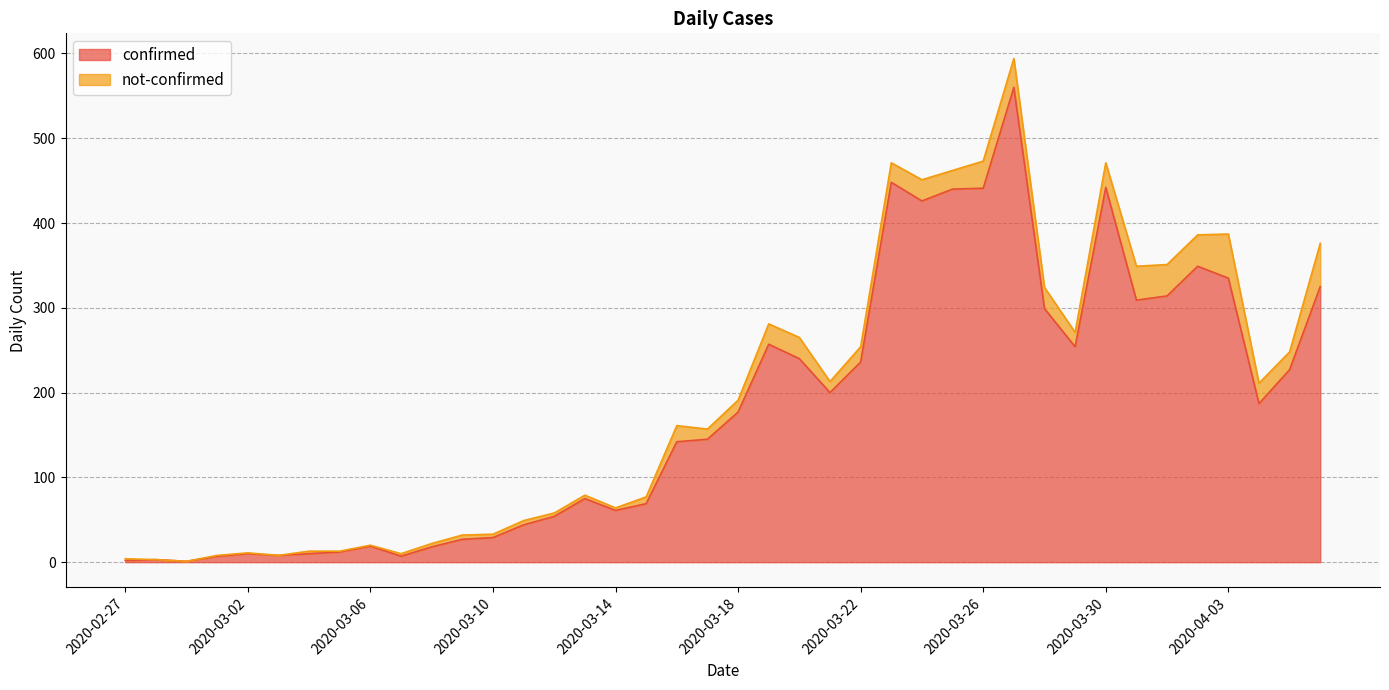

True or false: the data shows 63 at 2020-03-16.

False